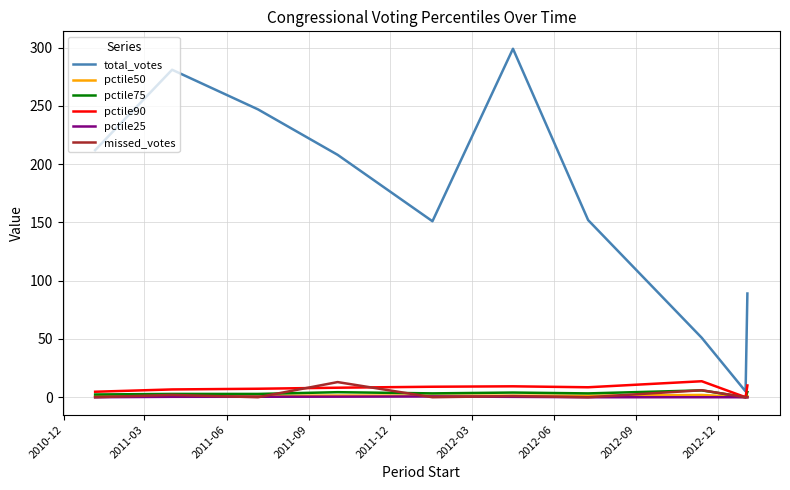

Which series has the largest total across all categories?

total_votes